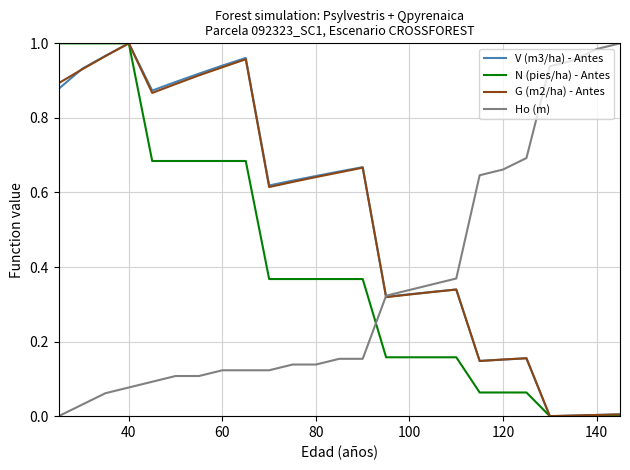

True or false: Ho (m) and V (m3/ha) - Antes intersect in this chart.

True